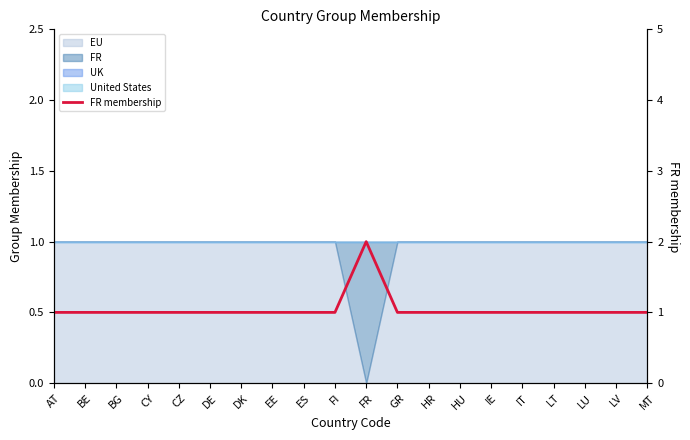

How many interior local peaks (higher than both neighbors) does the data have?

1